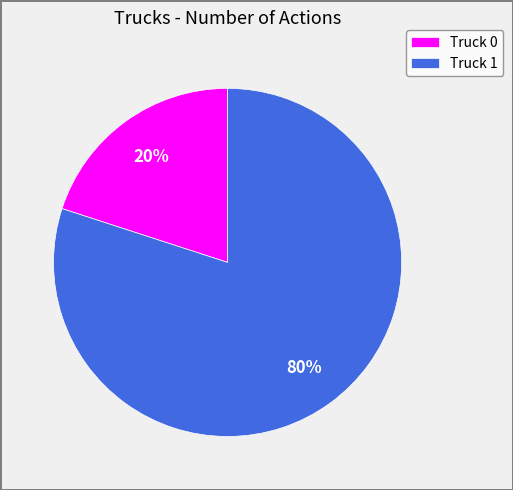

The Truck 1 slice represents 66% of the pie. True or false?

False